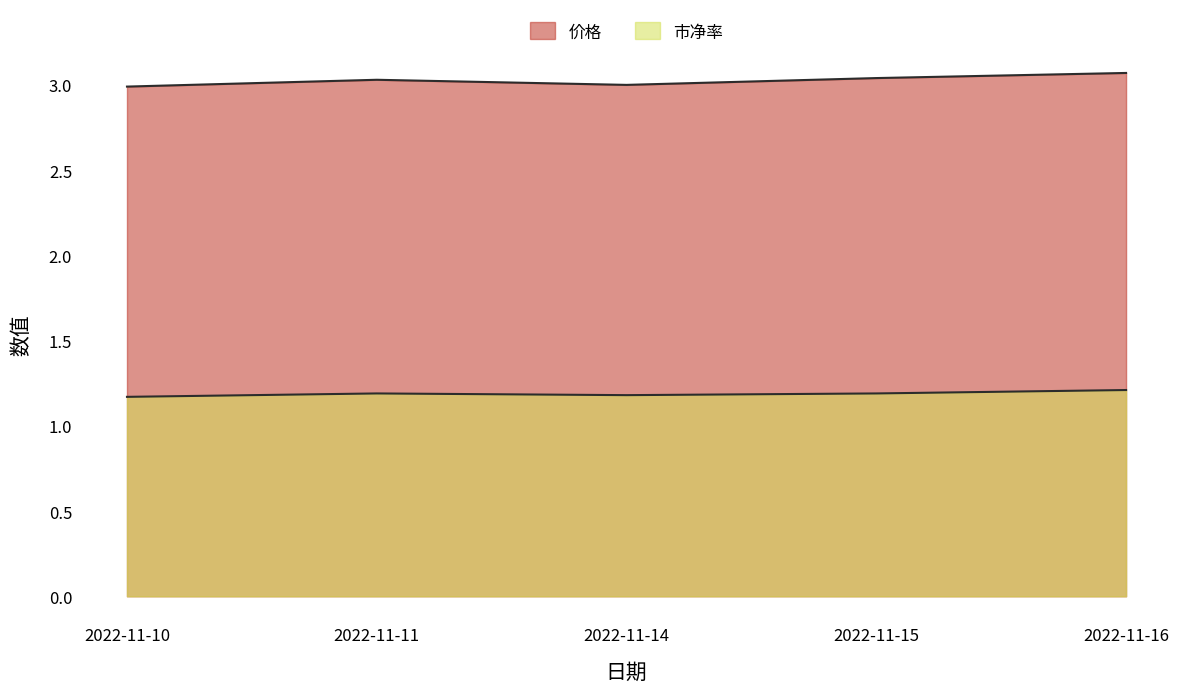

Is the value of 价格 at 2022-11-15 greater than the value of 市净率 at 2022-11-16?

Yes